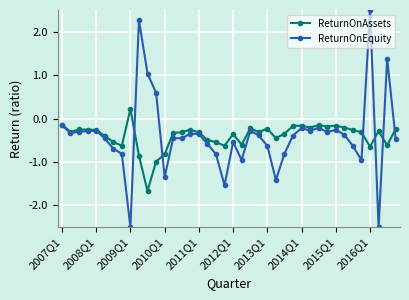

In ReturnOnEquity, how many points are higher than both neighbors (excluding endpoints)?

11